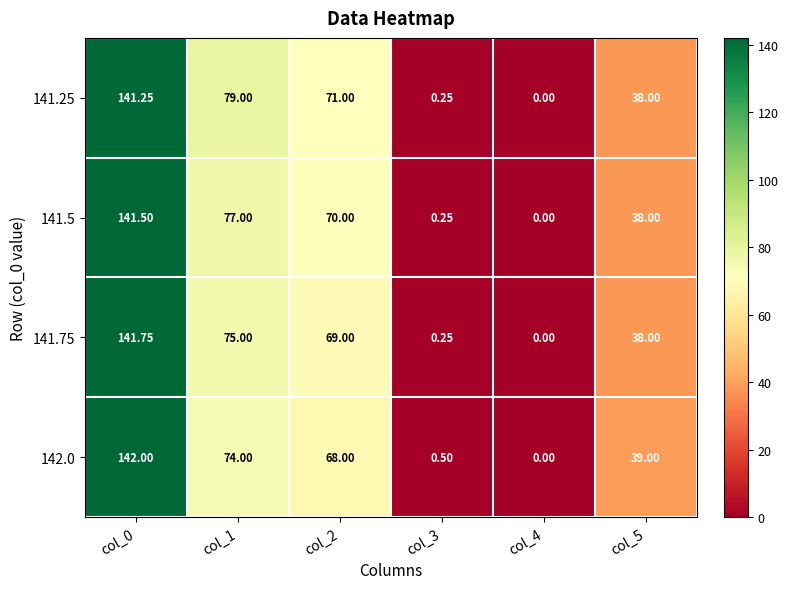

Is the value of 142.0 at col_5 greater than the value of 141.5 at col_0?

No